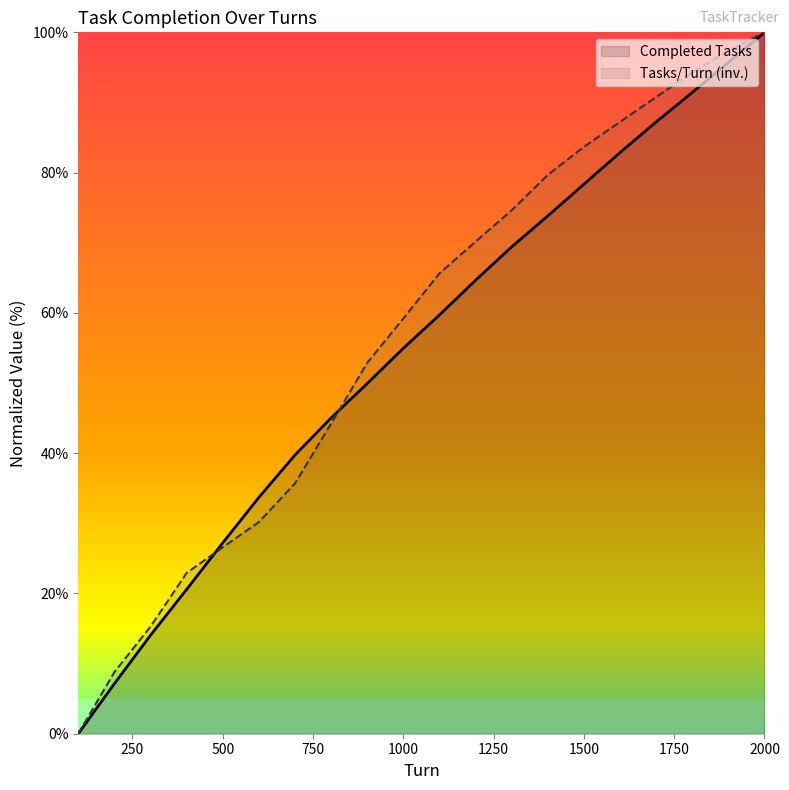

List the series in order of their peak value, highest first.

Completed Tasks, Tasks/Turn